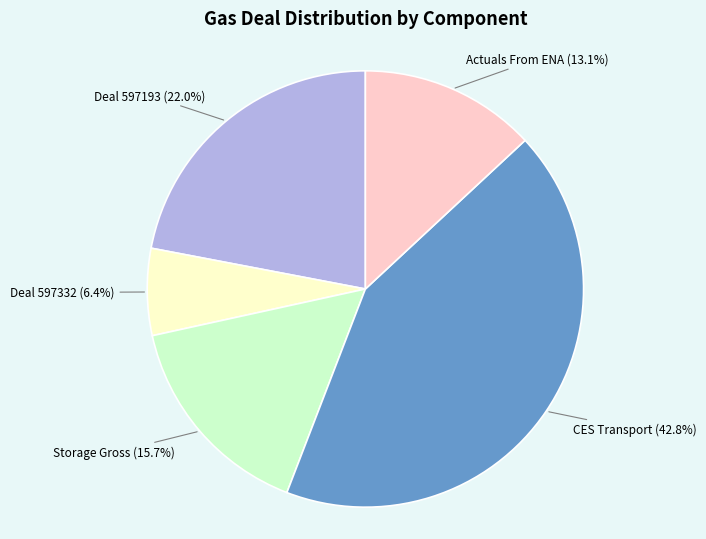

Does any single category account for the majority?

No